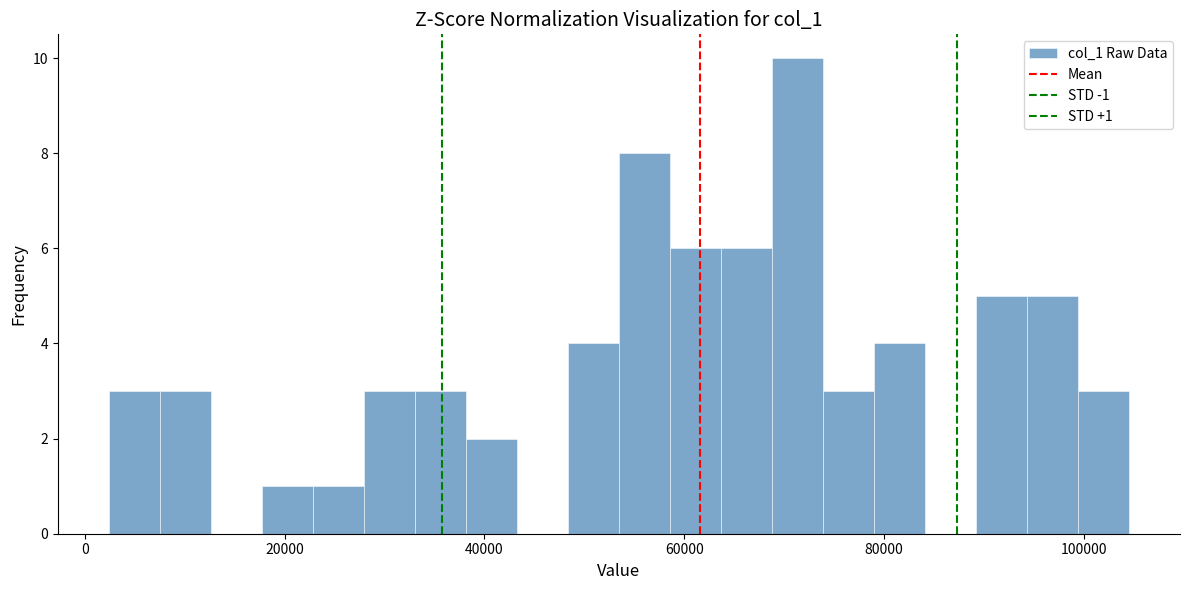

Read against the x-axis, roughly where is the centre of the tallest bar?

72000